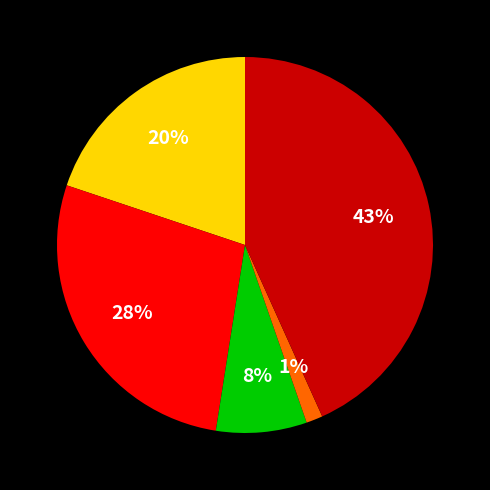

To the nearest percent, what is the difference between the largest and smallest slice percentages?

42%